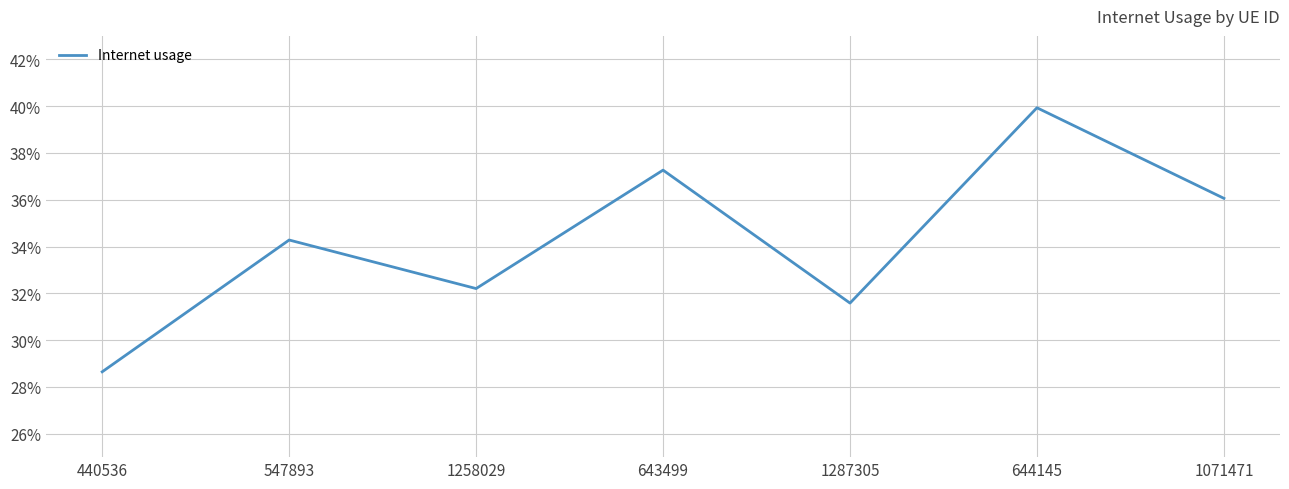

What value does the data have at 1287305?

0.3